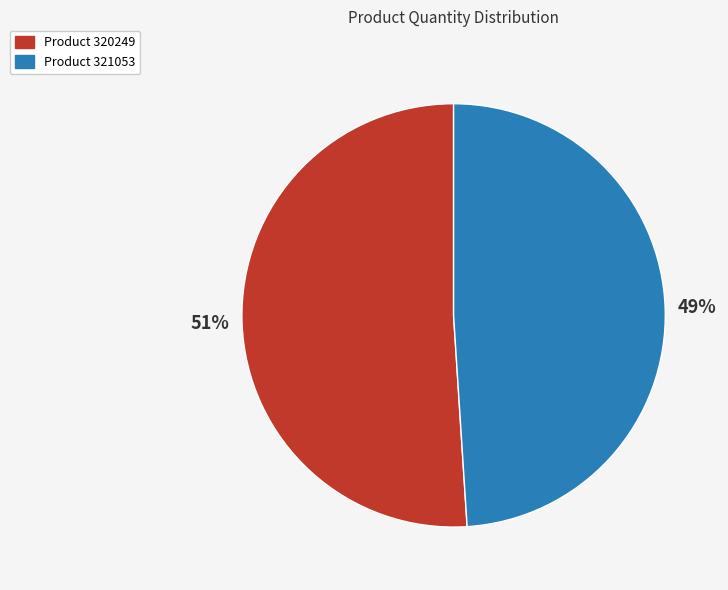

Is there any slice that represents more than half of the pie?

Yes